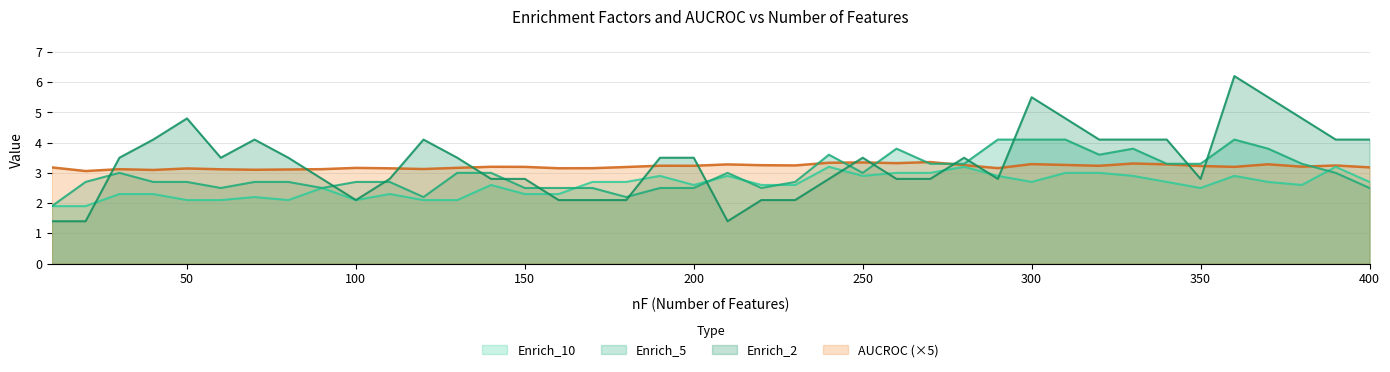

The AUCROC series shows 2.0 at 10. True or false?

False